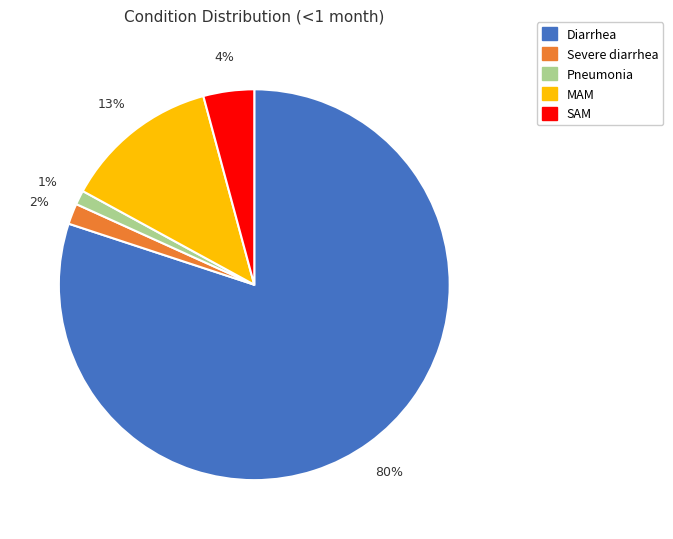

To the nearest percent, what percentage of the pie is SAM?

4%